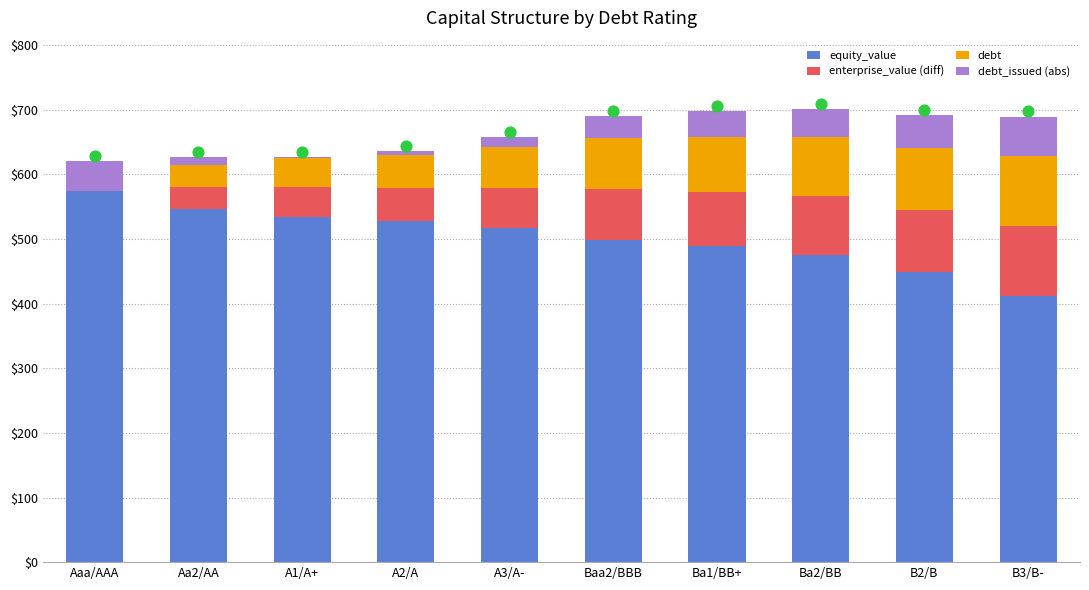

What is the total value across all series at Baa2/BBB?

689.7